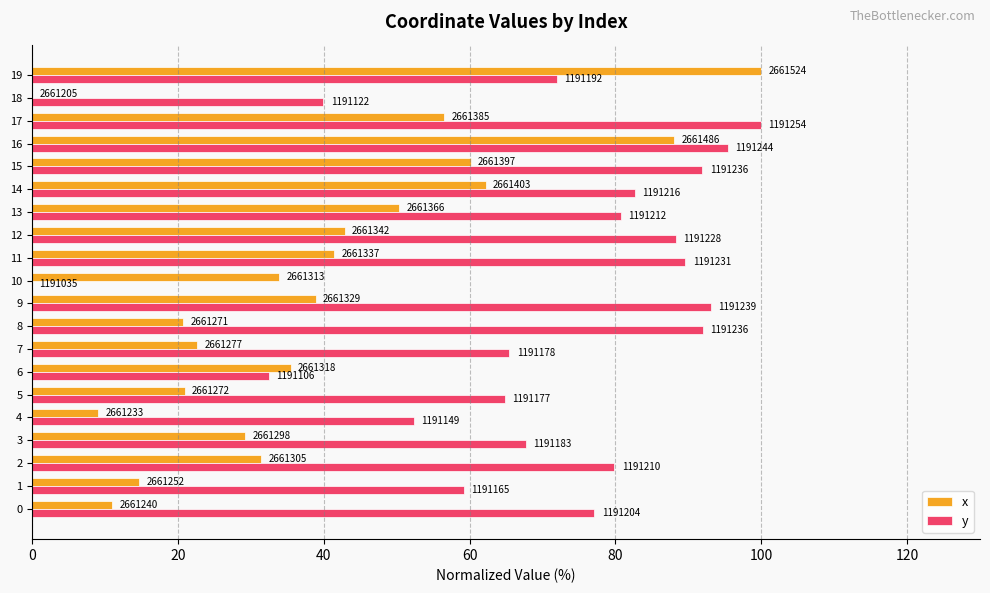

What are all the series names shown in the legend?

x, y